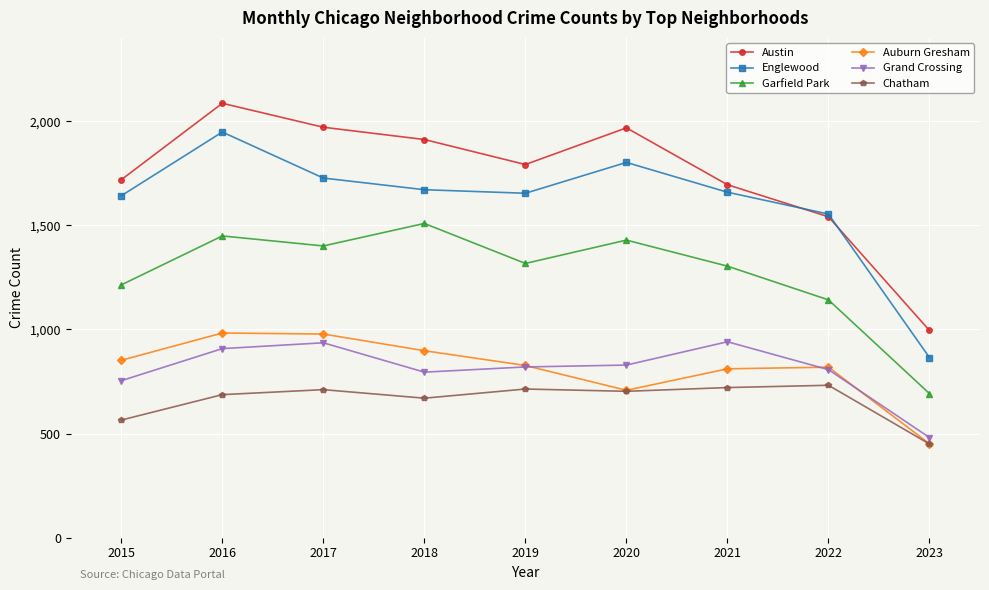

Is it true that Auburn Gresham equals 827 at 2019?

True